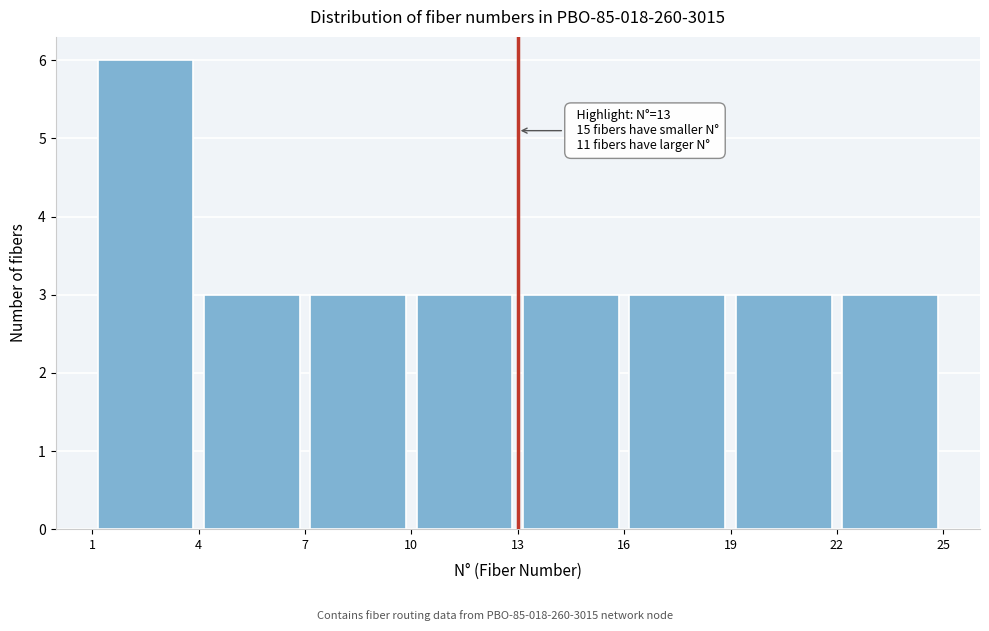

Over which range of the x-axis is the bar tallest?

1 to 4